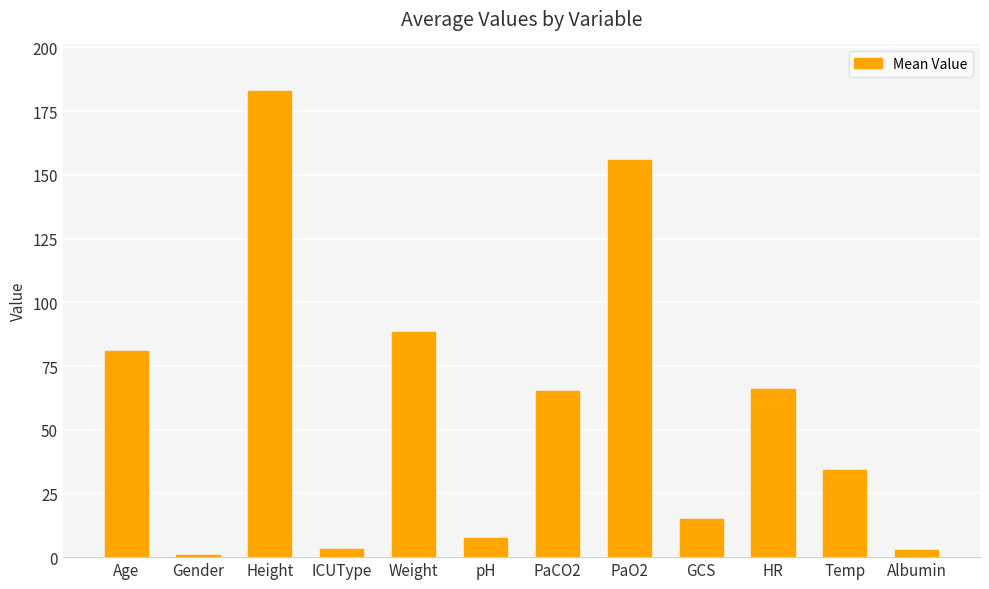

What is the greatest value displayed?

182.9